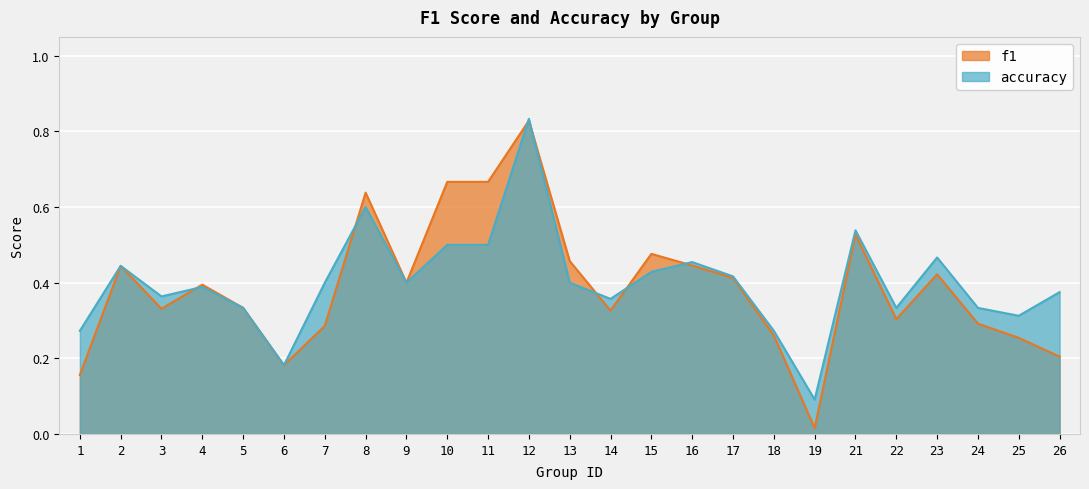

Reading left to right, list all the values displayed in this chart.

f1: 1=0.2	2=0.4	3=0.3	4=0.4	5=0.3	6=0.2	7=0.3	8=0.6	9=0.4	10=0.7	11=0.7	12=0.8	13=0.5	14=0.3	15=0.5	16=0.4	17=0.4	18=0.3	19=0.0	21=0.5	22=0.3	23=0.4	24=0.3	25=0.3	26=0.2
accuracy: 1=0.3	2=0.4	3=0.4	4=0.4	5=0.3	6=0.2	7=0.4	8=0.6	9=0.4	10=0.5	11=0.5	12=0.8	13=0.4	14=0.4	15=0.4	16=0.5	17=0.4	18=0.3	19=0.1	21=0.5	22=0.3	23=0.5	24=0.3	25=0.3	26=0.4